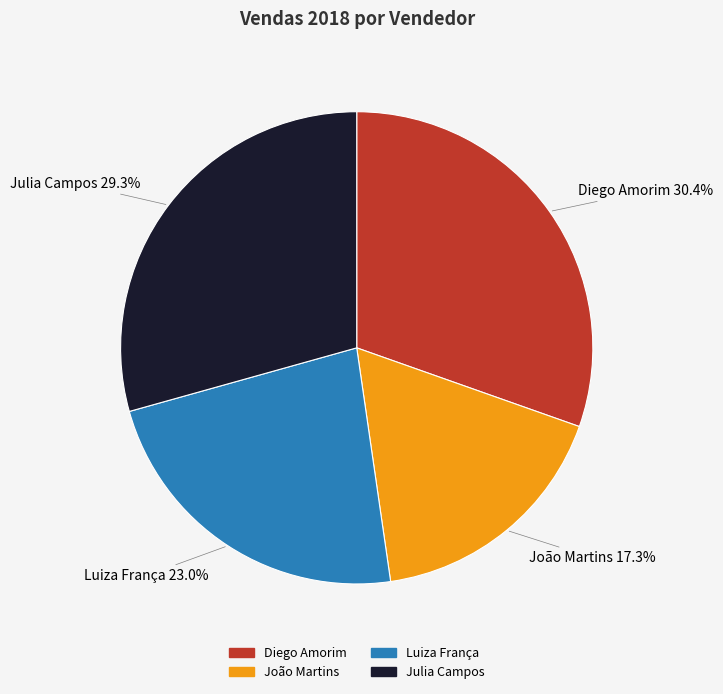

Which slice is the smallest?

João Martins